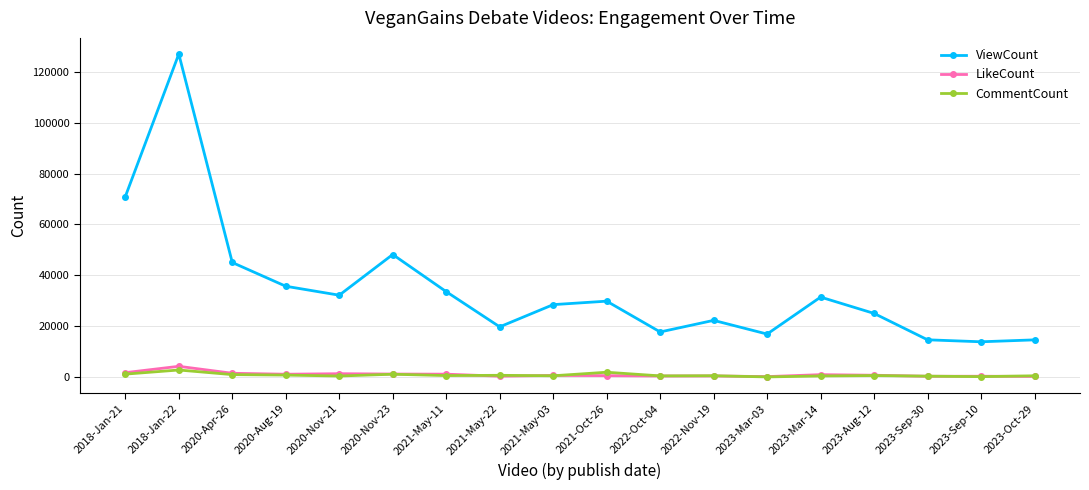

What is the minimum value for ViewCount?

13918